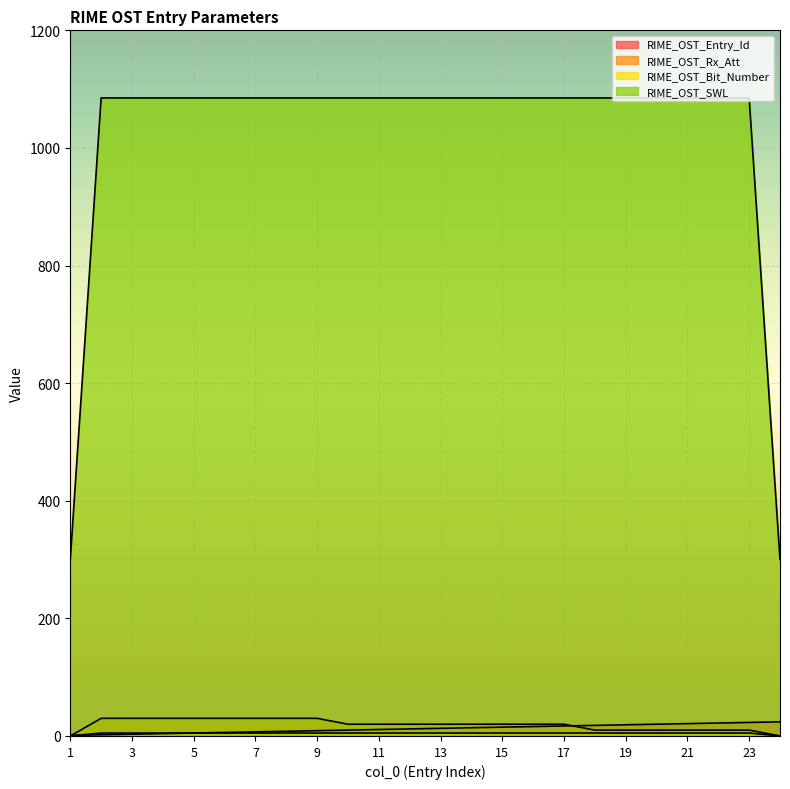

The RIME_OST_Rx_Att series shows 0 at 24. True or false?

True